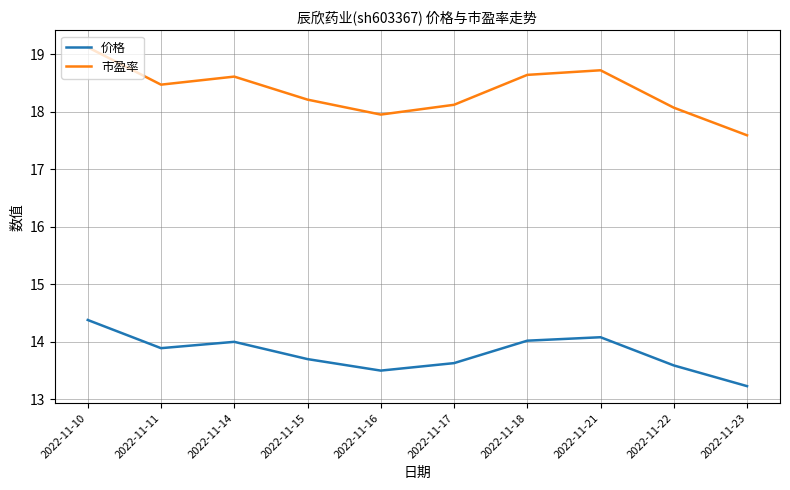

How many categories are shown in the chart?

10